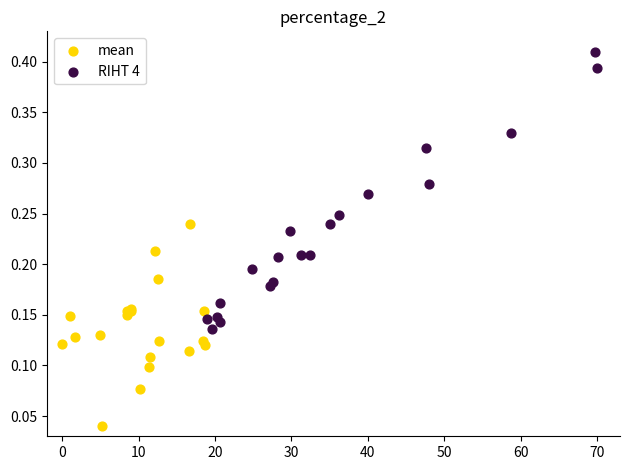

Which series contains the lowest Y value?

mean